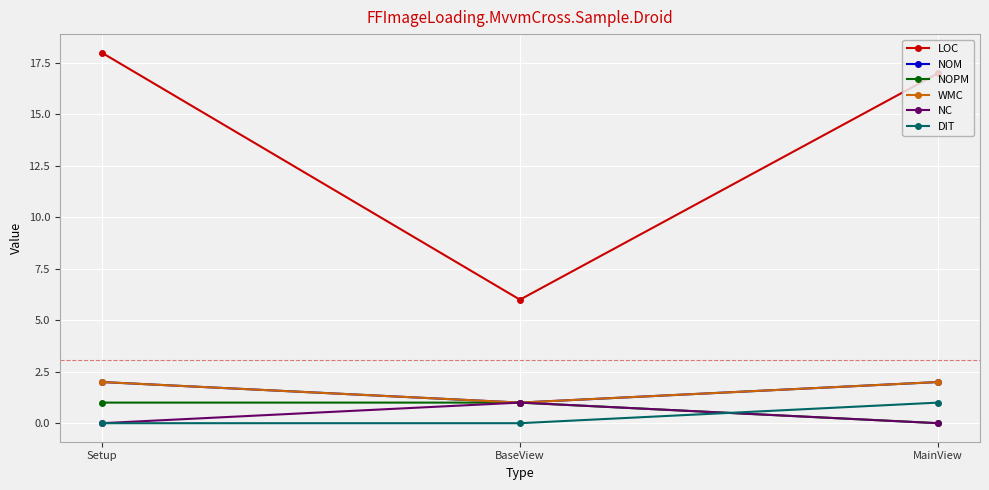

Does the chart have visible grid lines?

Yes